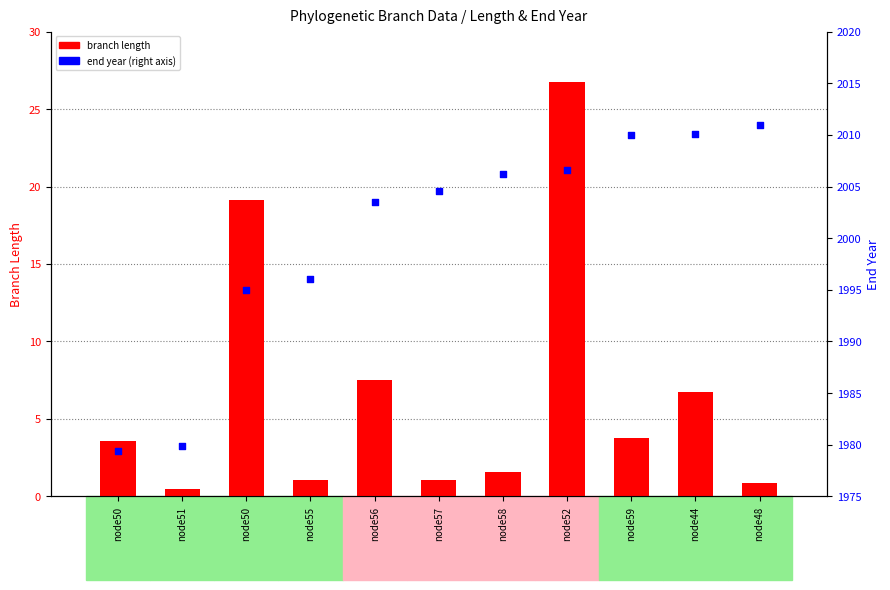

What is the total value across all series at node52?

2033.4